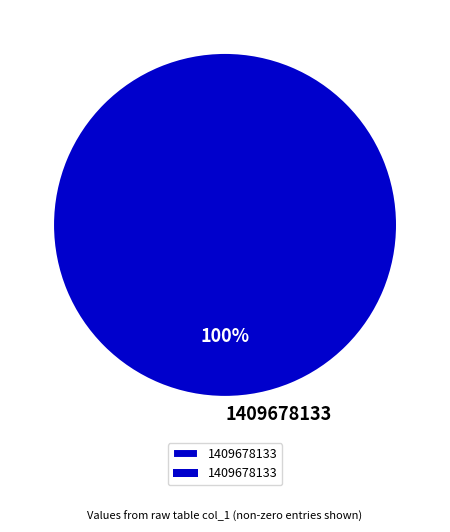

Count the number of slices in the pie.

1